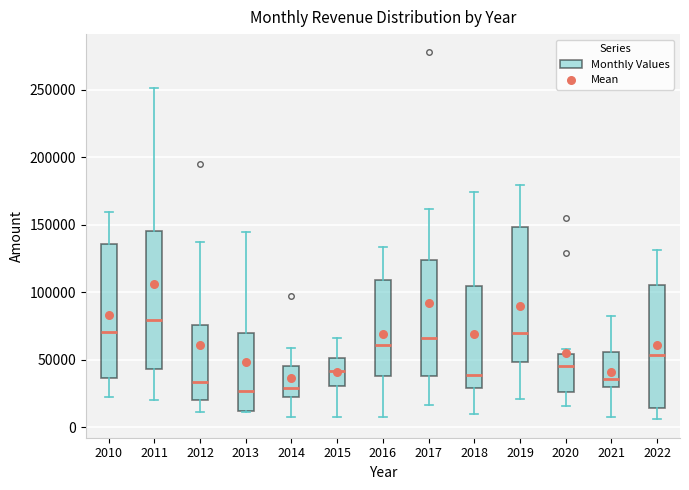

Which box has the highest median line?

2011